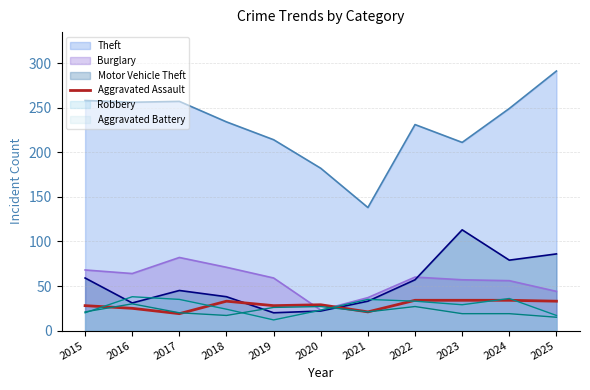

Which series has the widest spread of values?

Theft